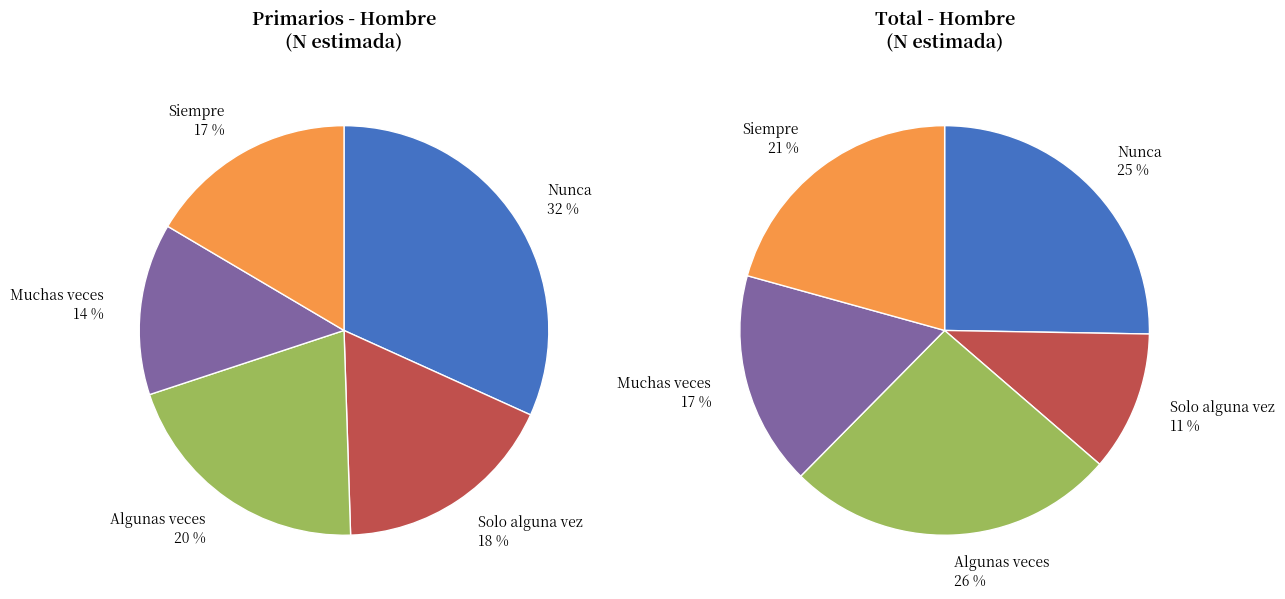

To the nearest percent, what percentage of the pie is Siempre?

17%